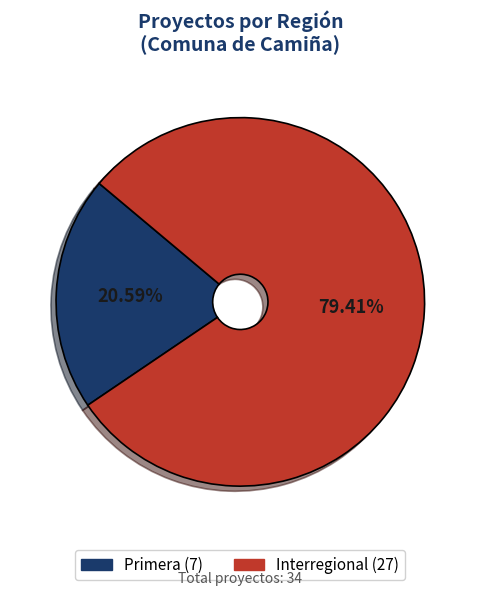

Is there a majority slice in this chart?

Yes